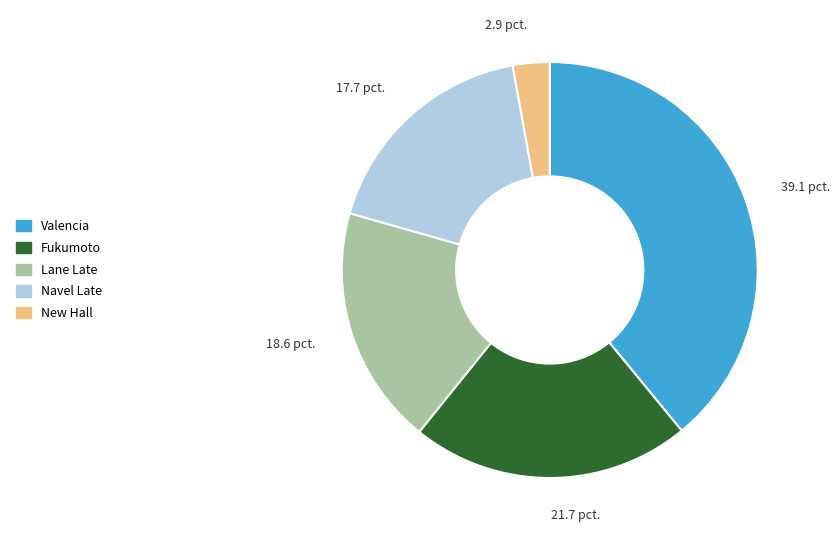

How many slices are in this pie chart?

5